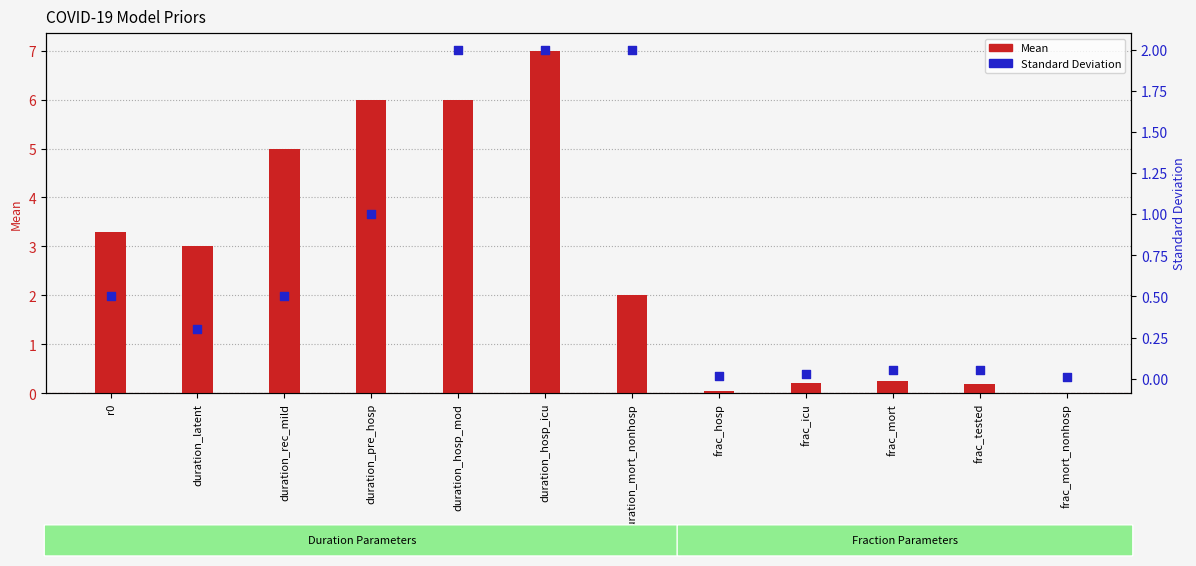

Which series contains the lowest Y value?

Mean